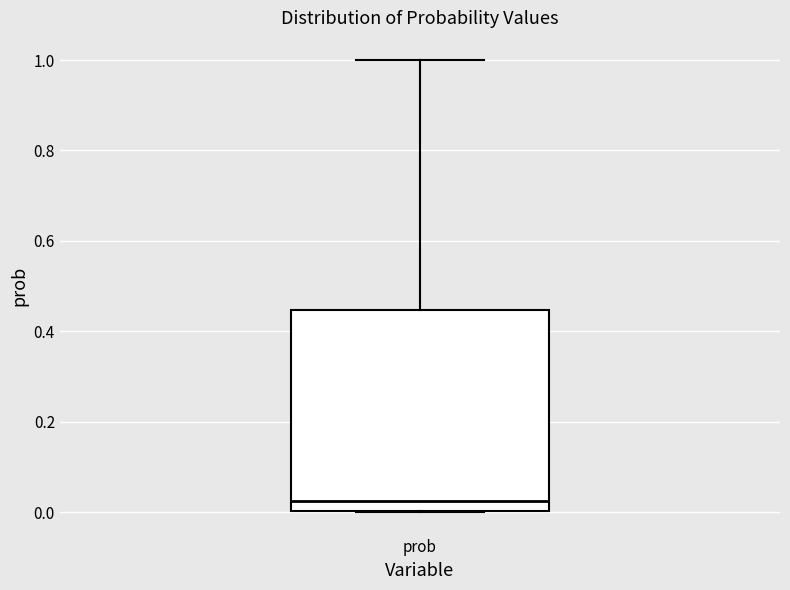

Read this box plot against the y-axis: the position of the median line, the range covered by the box, and the ends of both whiskers. The values are not printed on the chart, so give them approximately, as read against the axis.

median 0.02, box 0.00 to 0.44, whiskers 0.00 to 1.00